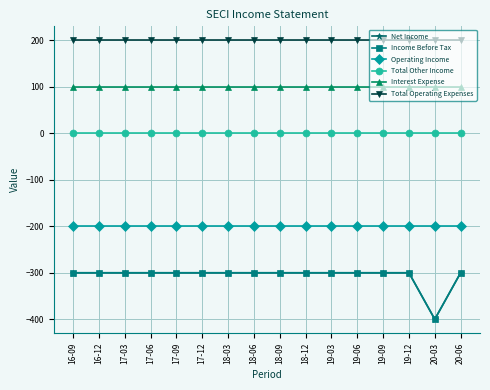

Does the chart have visible grid lines?

Yes